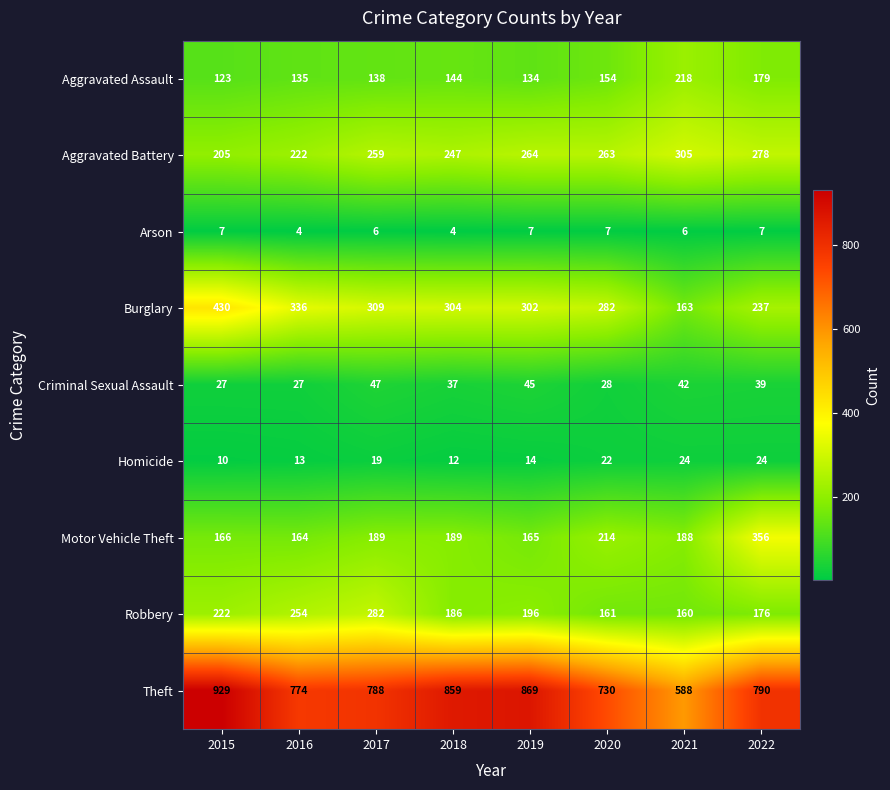

Is it true that Aggravated Assault equals 154 at 2020?

True